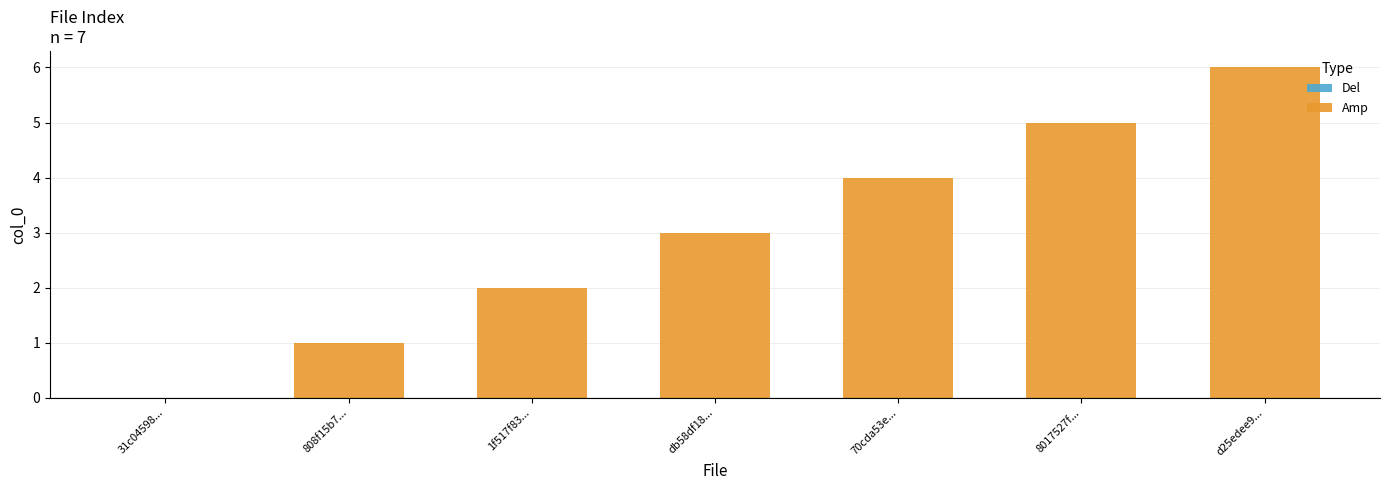

At which label does the data first exceed 3?

70cda53e0c660cd067cb5674ae1ebf90